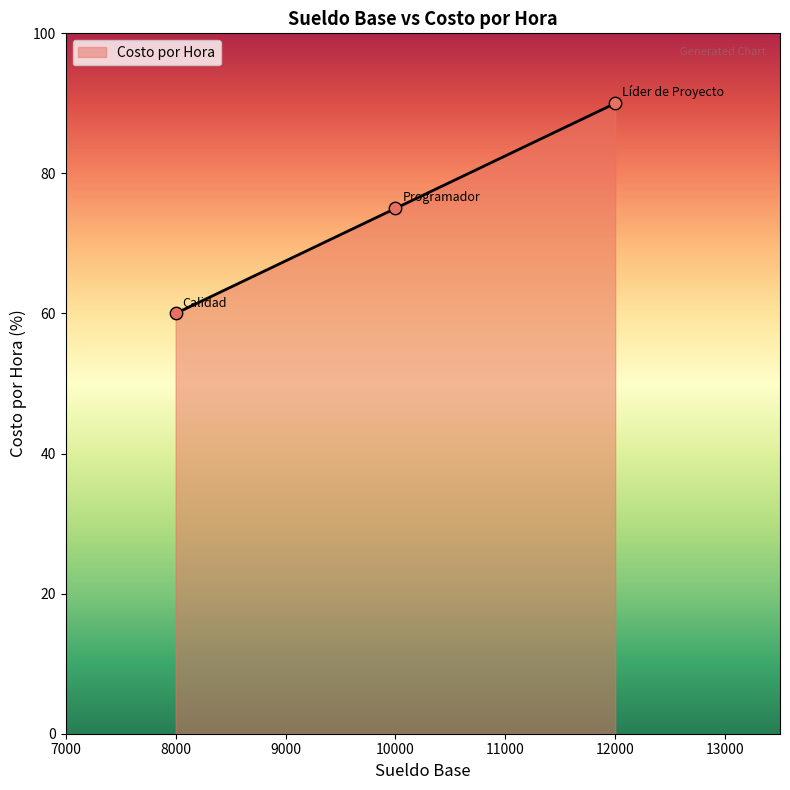

What is the ratio of the value at 8000 to the value at 10000?

0.8